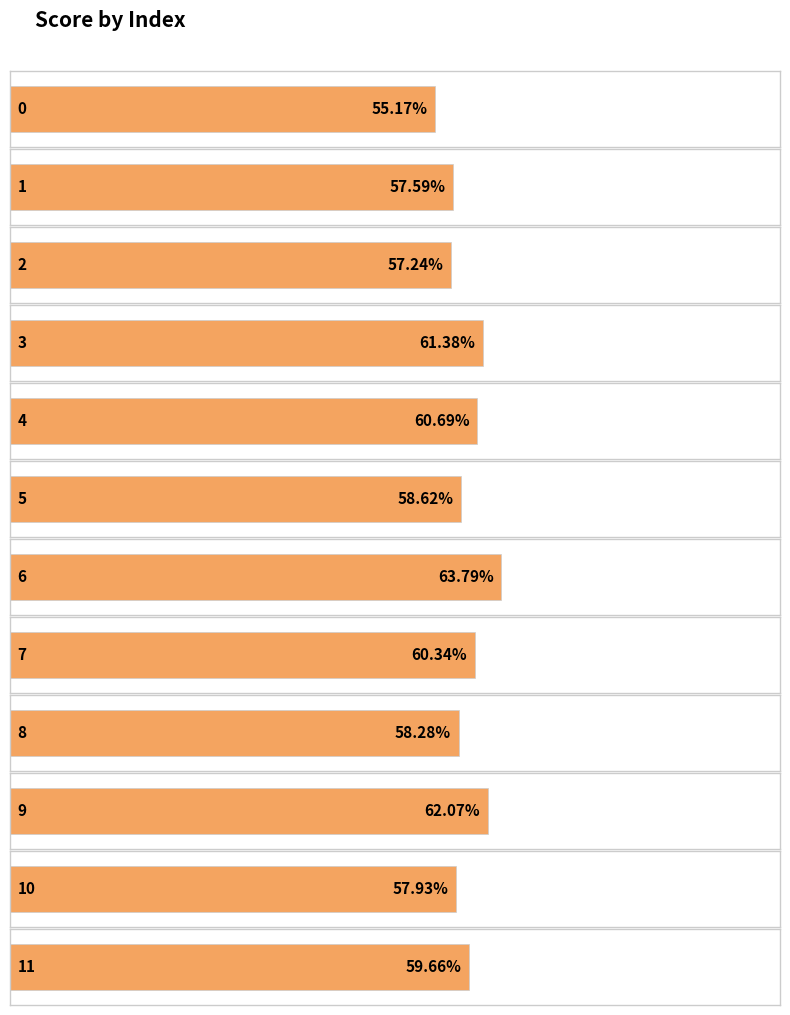

What is the approximate value at 2?

0.6